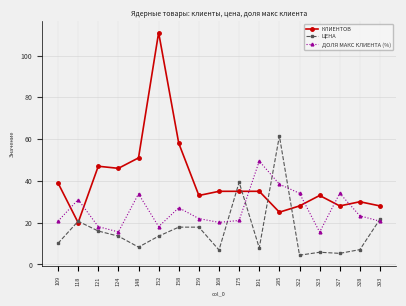

What is the maximum value shown in the chart?

111.0